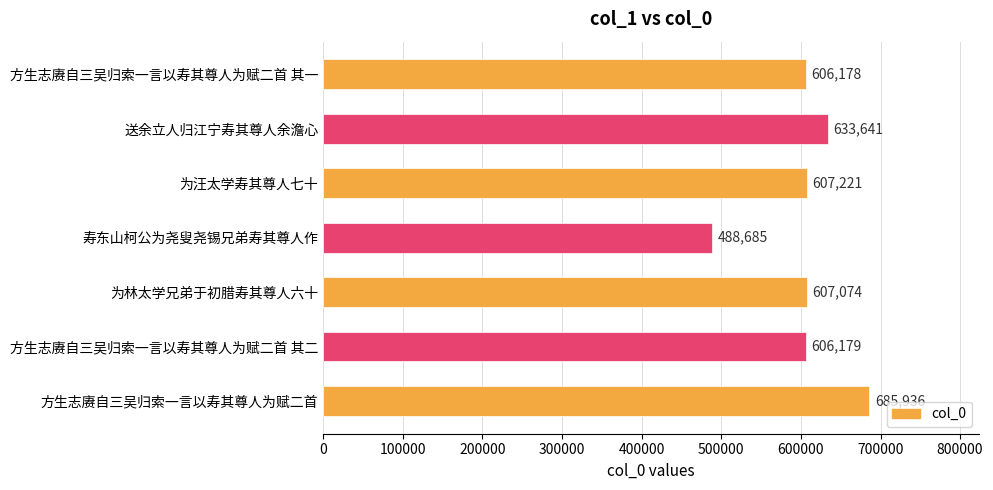

What is the change in value from 为汪太学寿其尊人七十 to 方生志赓自三吴归索一言以寿其尊人为赋二首 其一?

-1043